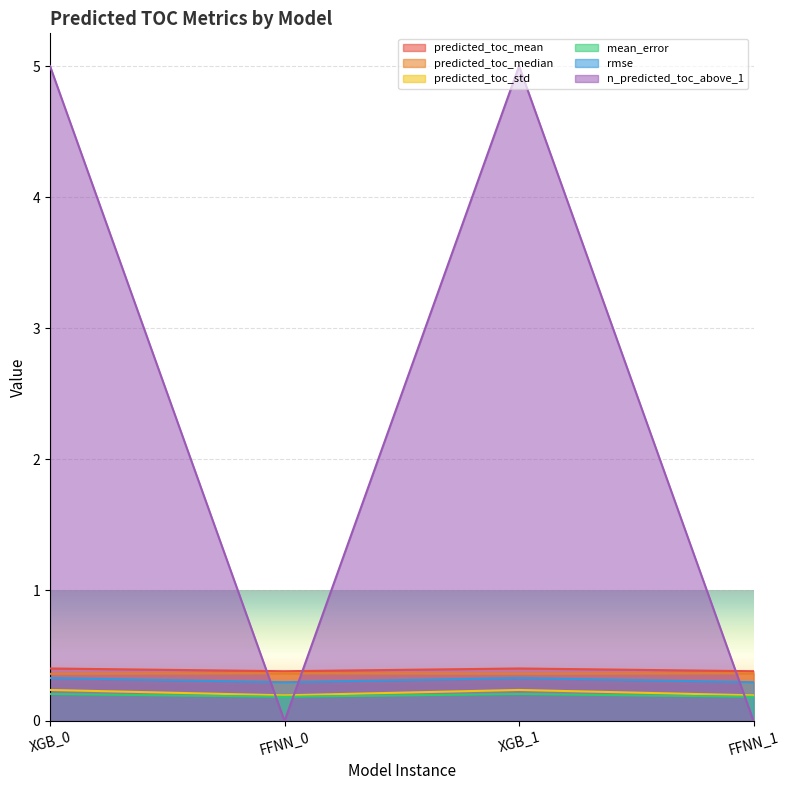

Where is the first local maximum for n_predicted_toc_above_1?

XGB_1